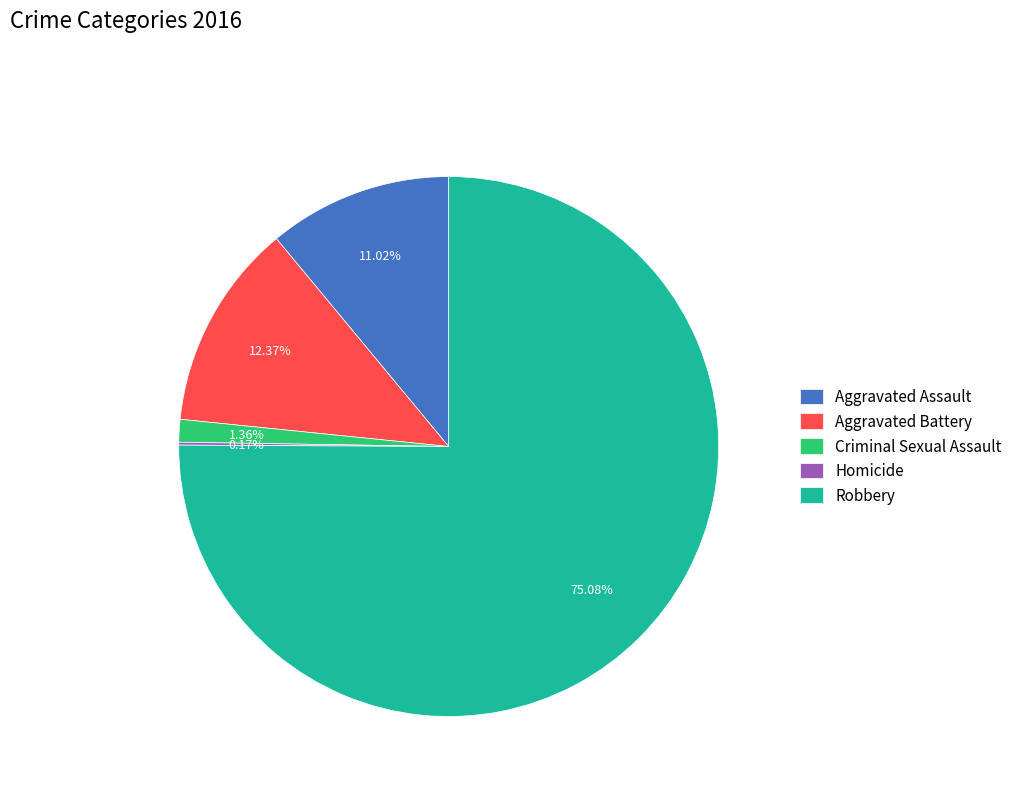

To the nearest percent, what is the average slice percentage?

20%